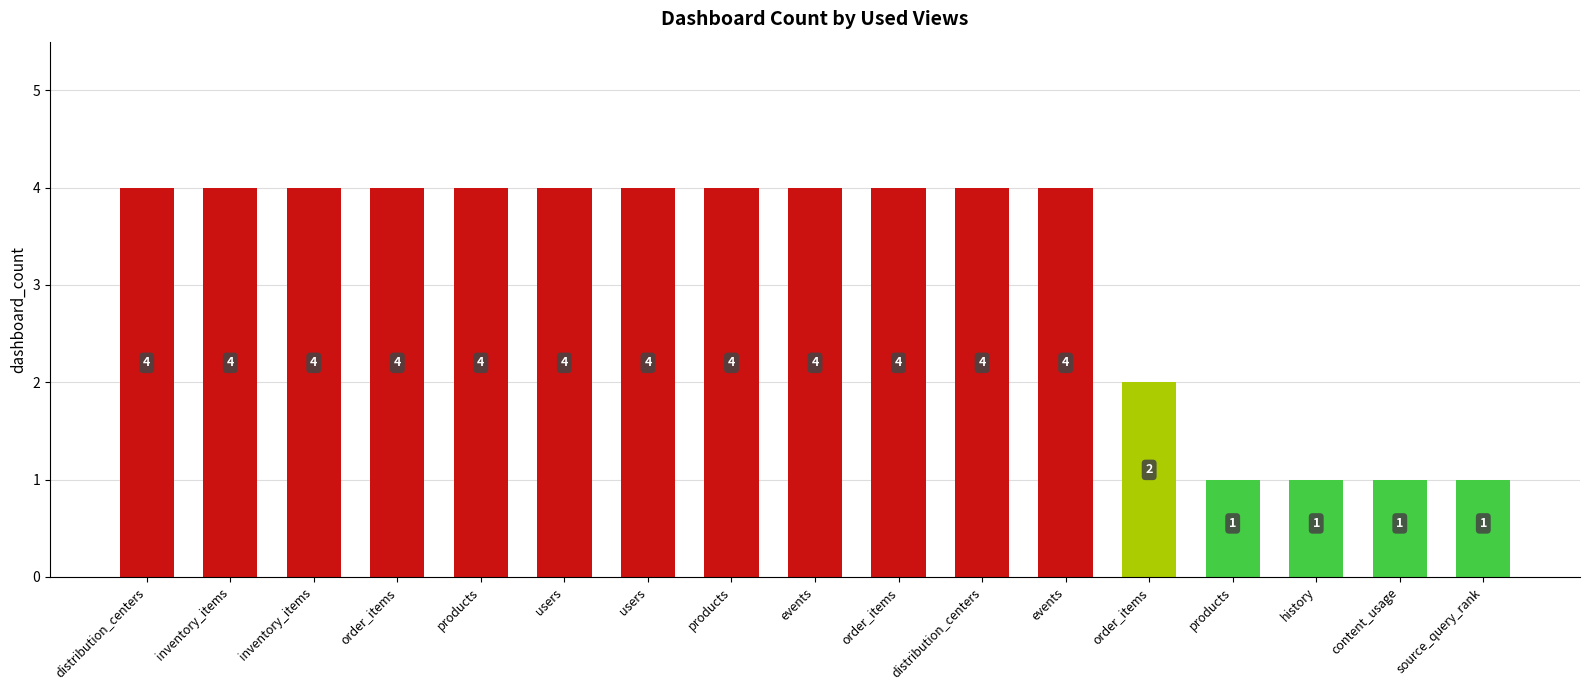

How many bars are there in total?

17